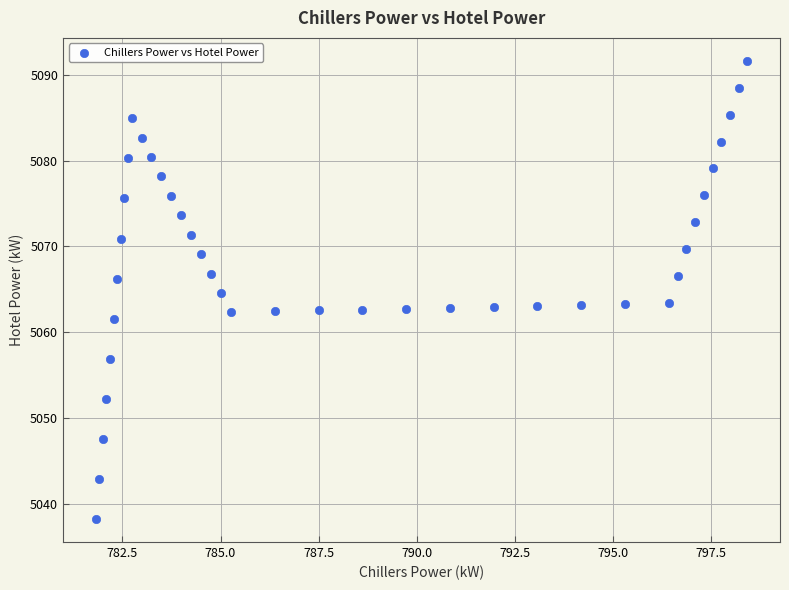

What is the range of Y values (max minus min)?

53.4